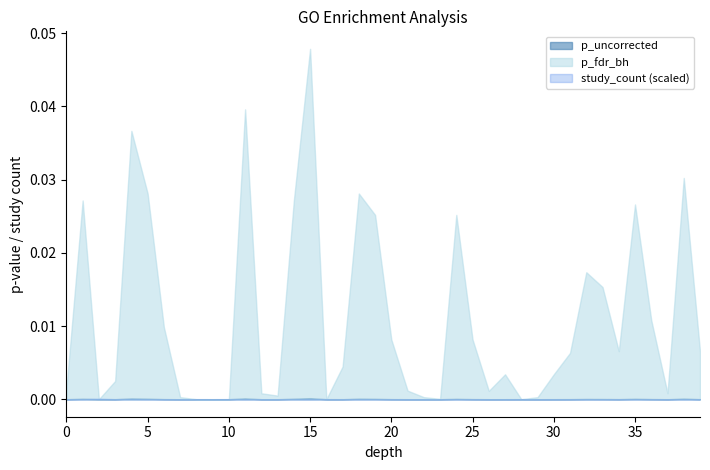

What is the difference between the second highest and minimum values in the study_count series?

106.0